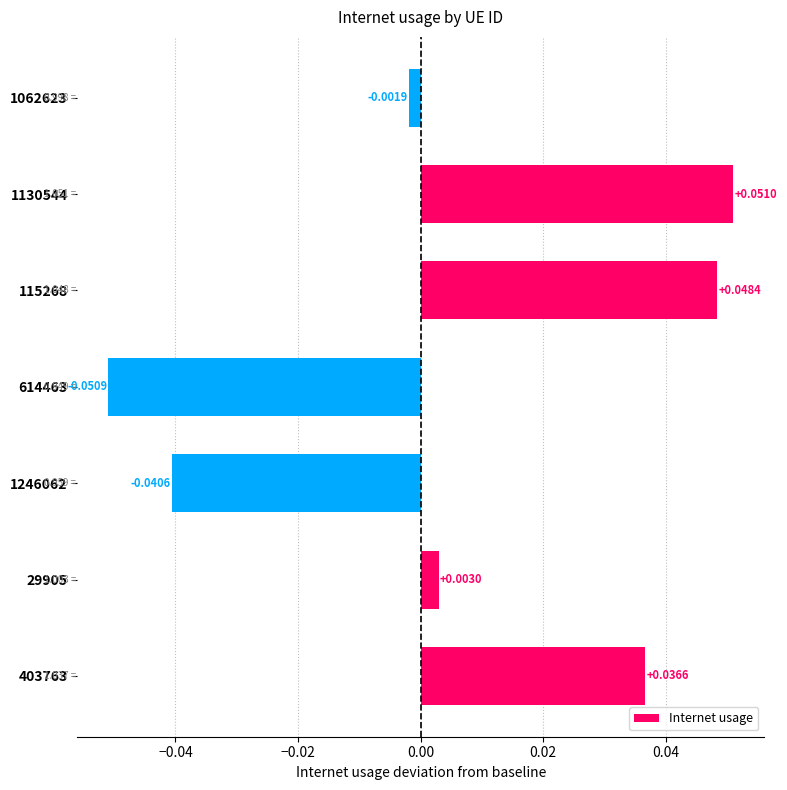

Count the number of data series in this chart.

1